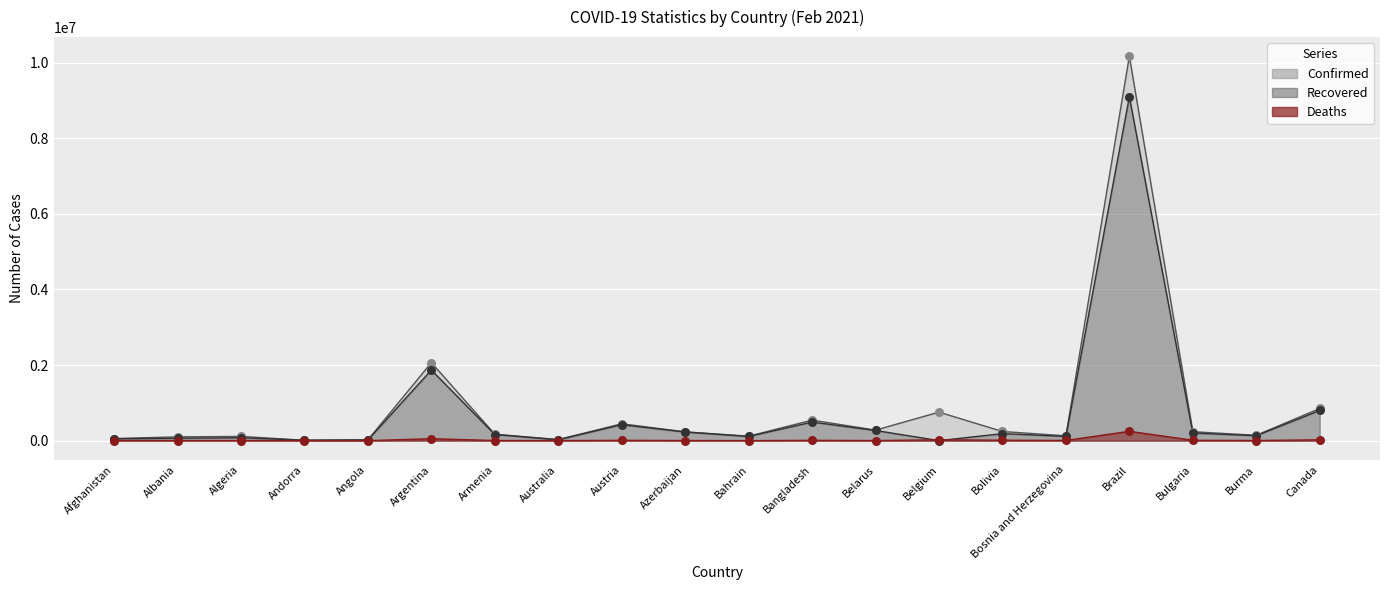

Which series contains the highest Y value?

Confirmed